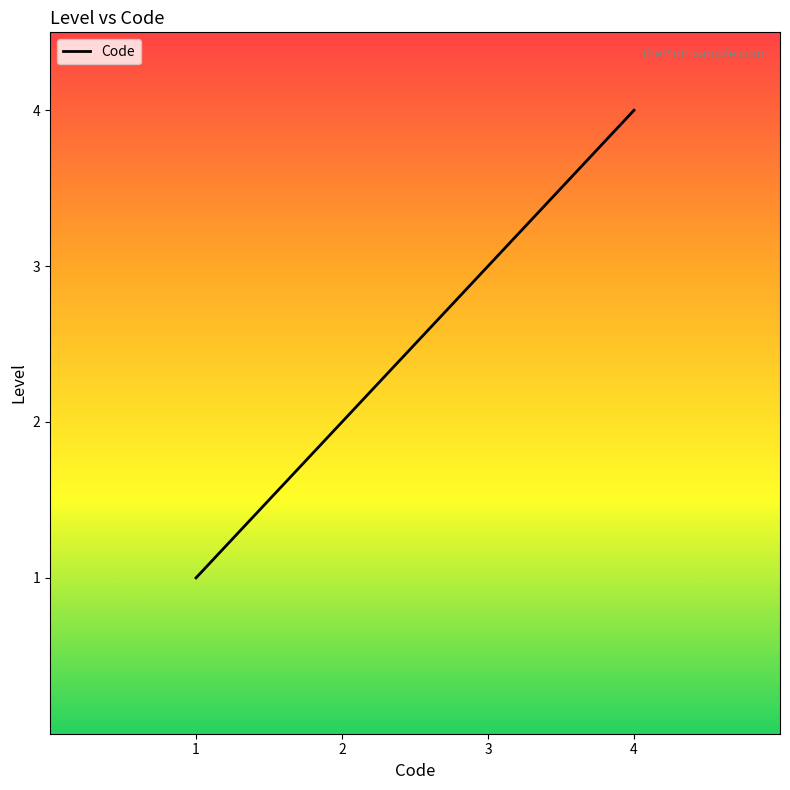

List the labels in order of value, smallest first.

1, 2, 3, 4